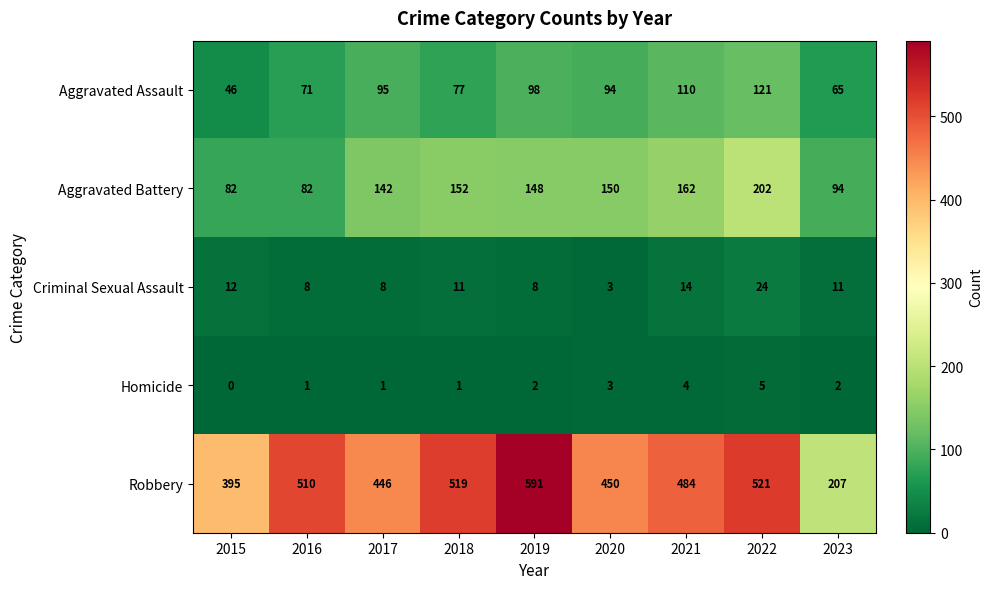

What is the sum of all Aggravated Assault values?

777